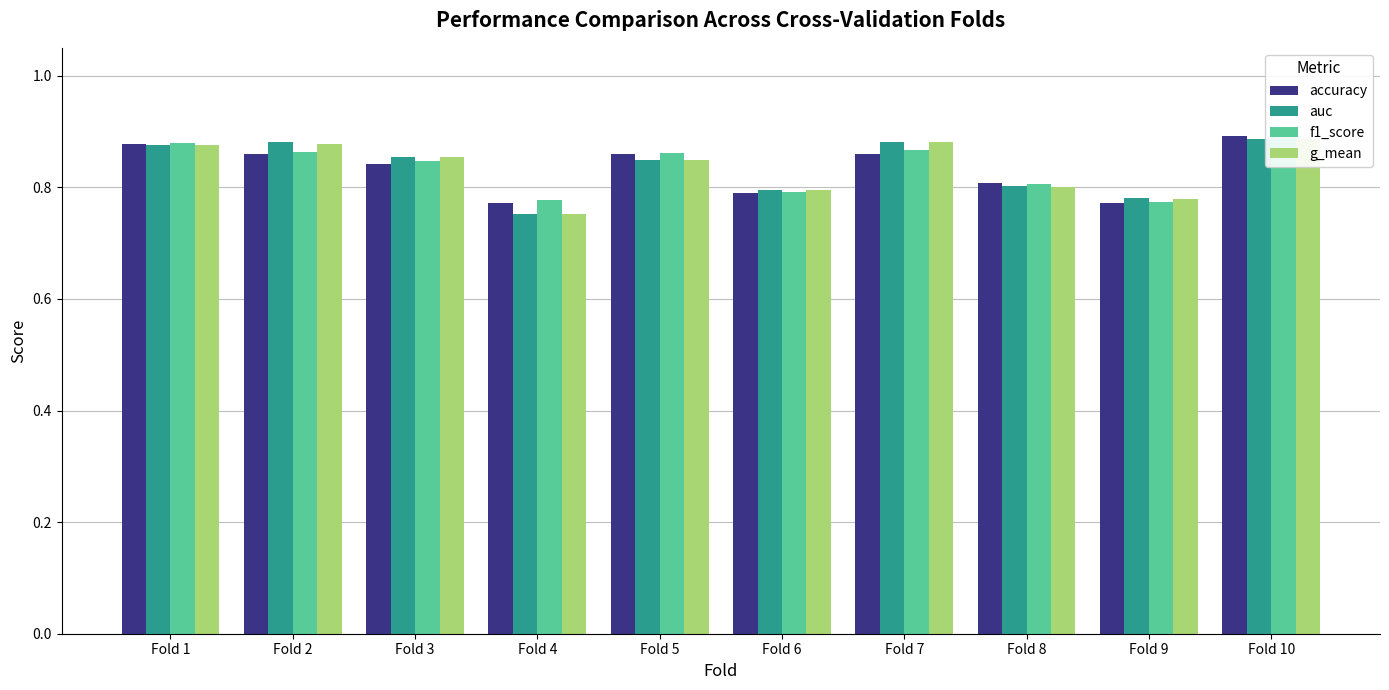

Reading left to right, list all the values displayed in this chart.

accuracy: 0.9	0.9	0.8	0.8	0.9	0.8	0.9	0.8	0.8	0.9
auc: 0.9	0.9	0.9	0.8	0.8	0.8	0.9	0.8	0.8	0.9
f1_score: 0.9	0.9	0.8	0.8	0.9	0.8	0.9	0.8	0.8	0.9
g_mean: 0.9	0.9	0.9	0.8	0.8	0.8	0.9	0.8	0.8	0.9